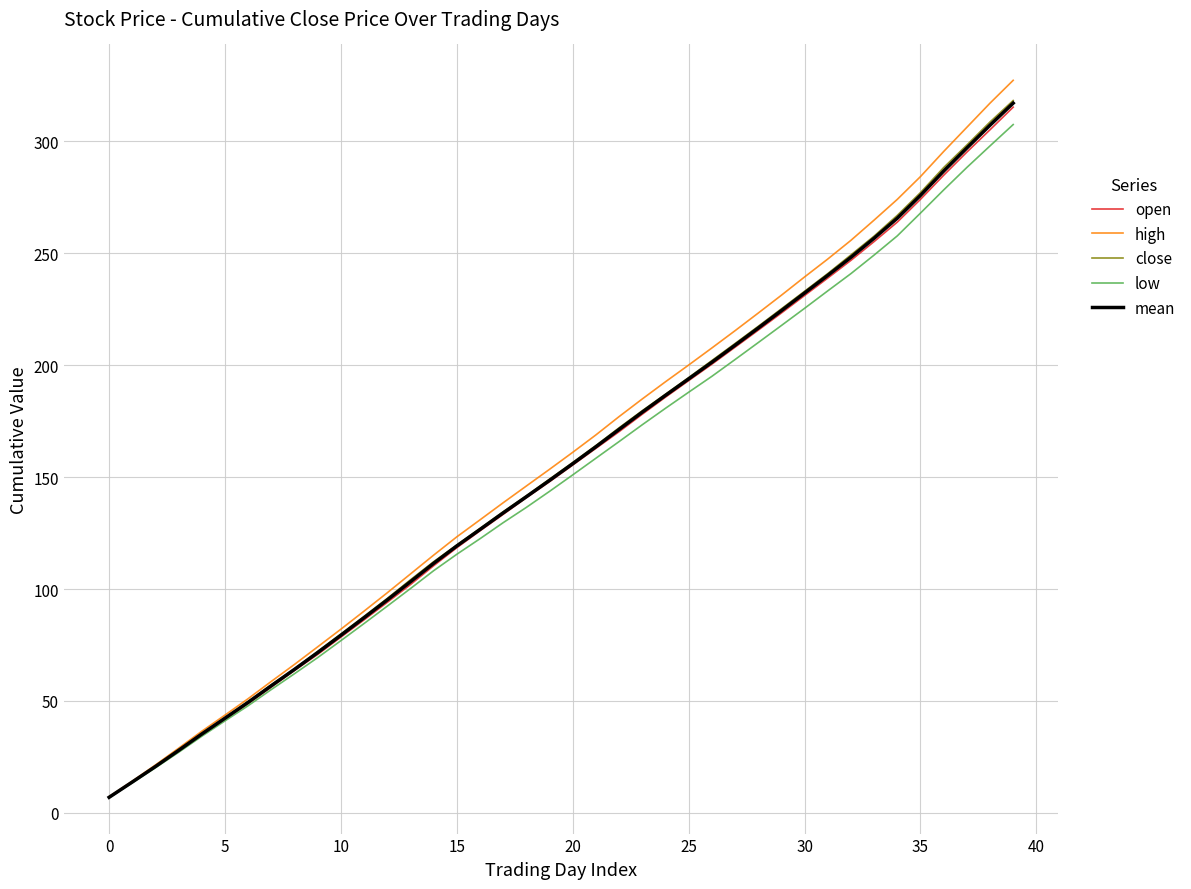

What is the maximum value shown in the chart?

327.3